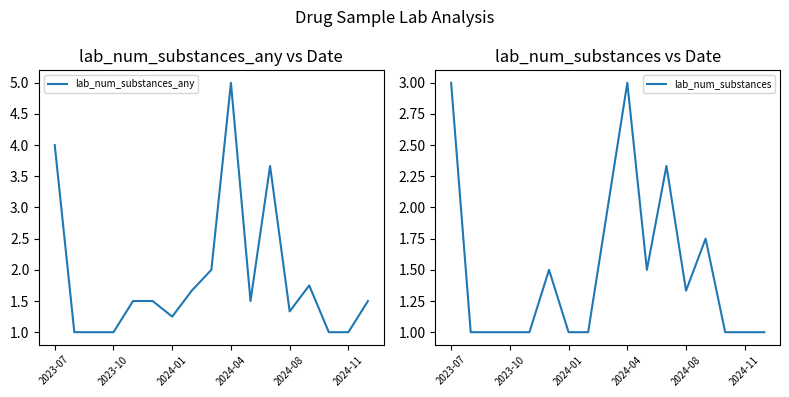

Which series has the largest total across all categories?

lab_num_substances_any